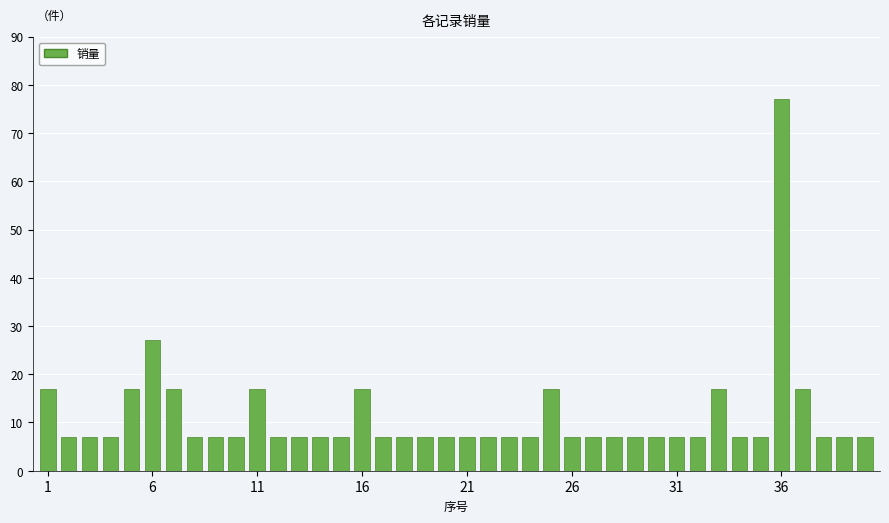

How many categories are shown in the chart?

40